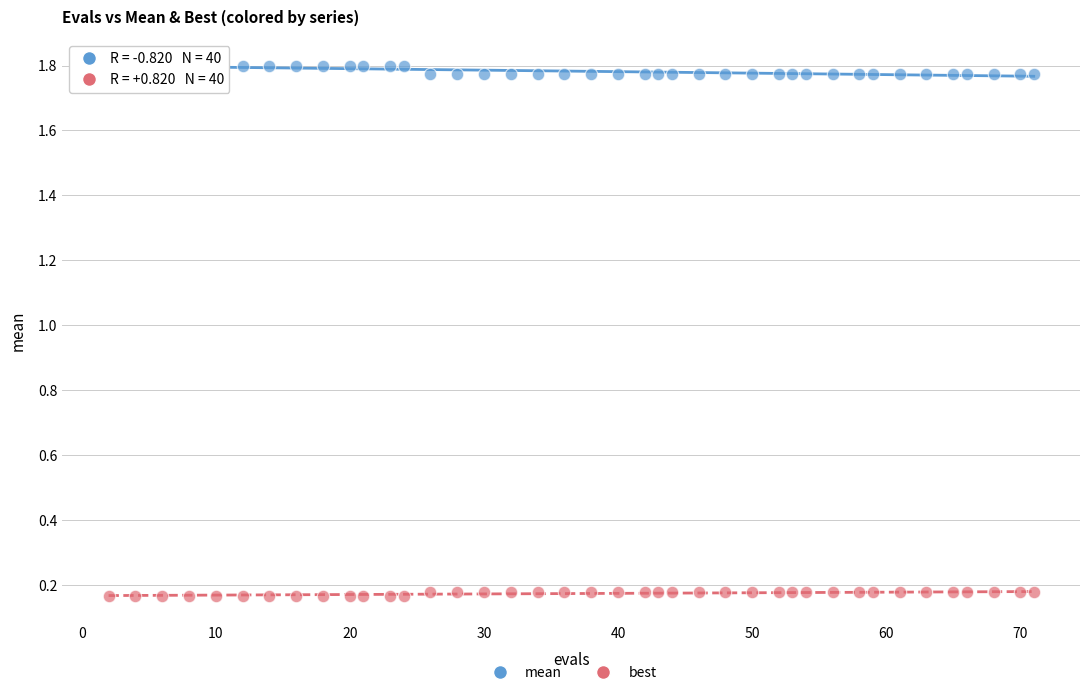

What is the X range (max minus min) for the scatter plot?

69.0